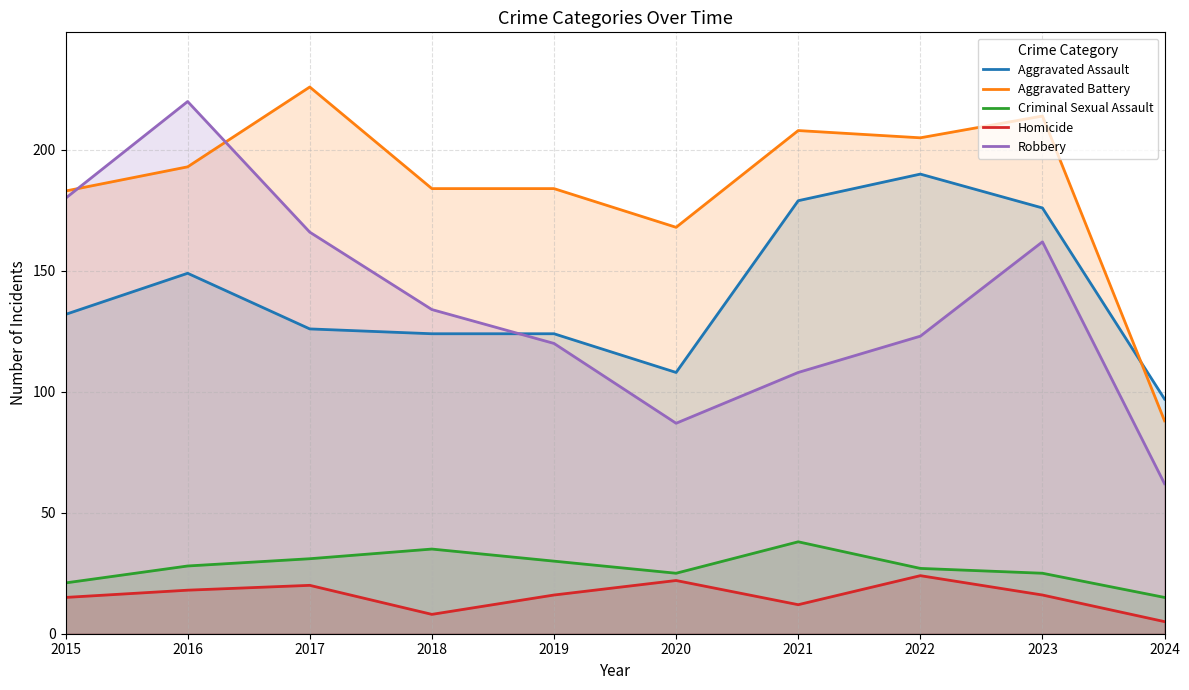

How many distinct data groups are displayed?

5